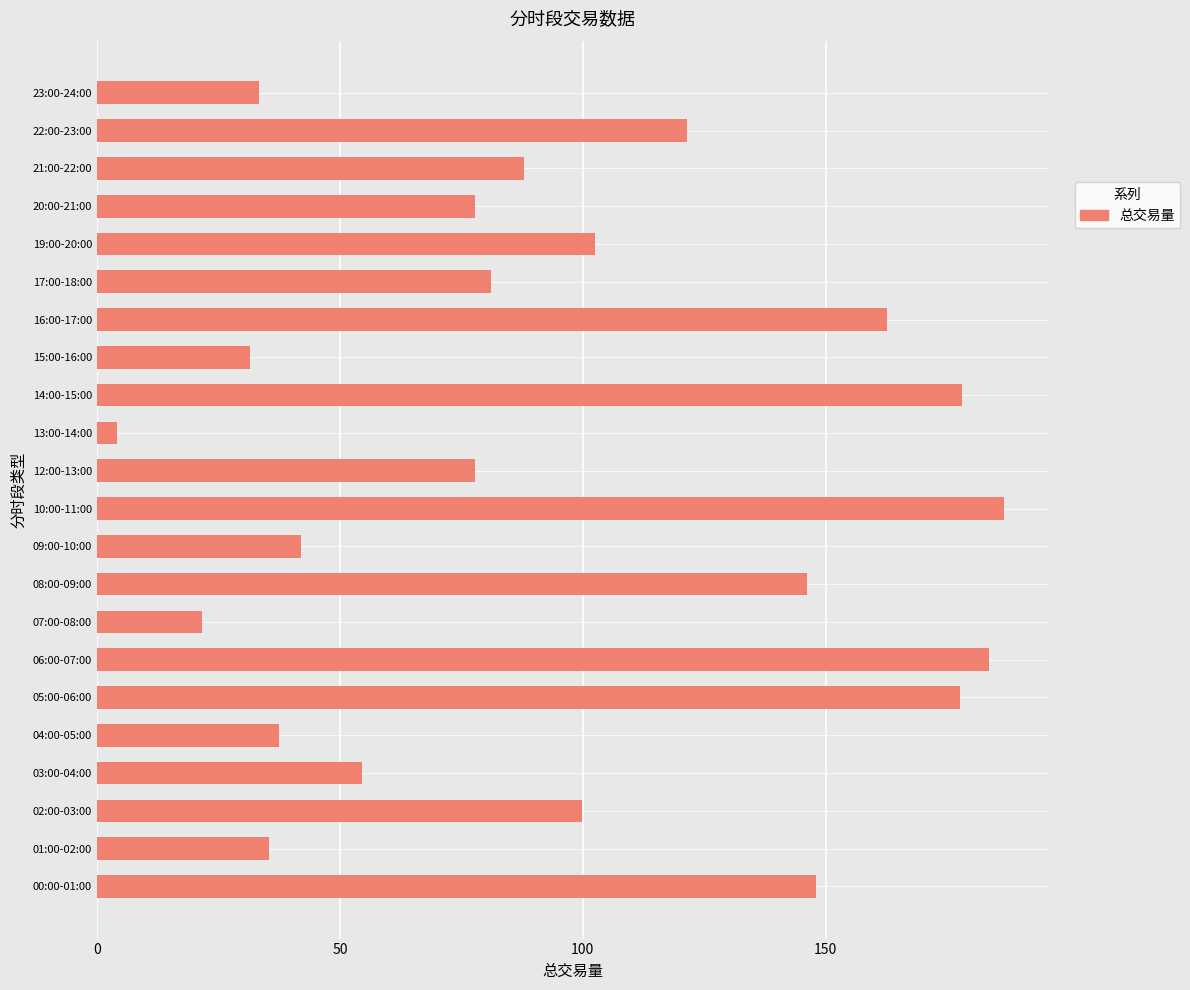

What is the sum of the values at 10:00-11:00 and 09:00-10:00?

228.7